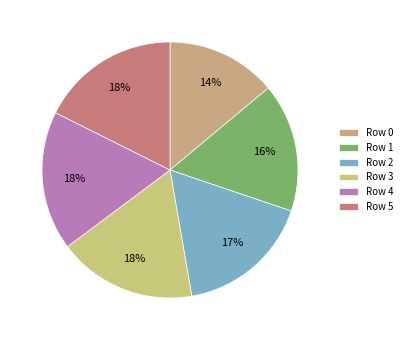

How many segments does this pie chart have?

6